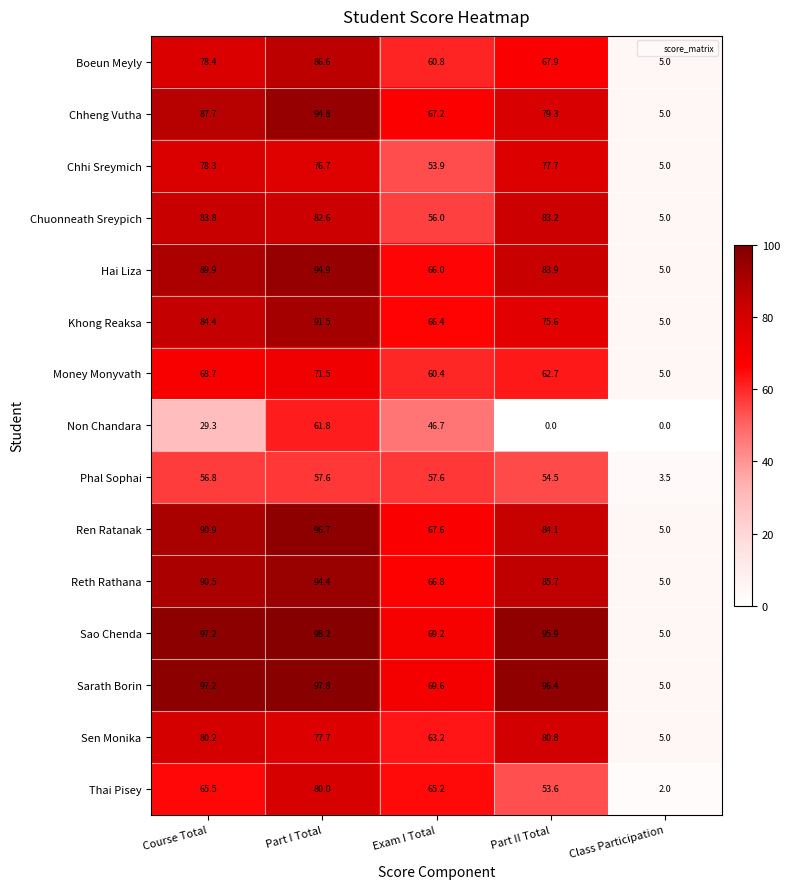

What is the difference between the maximum and minimum values in the Money Monyvath series?

66.5